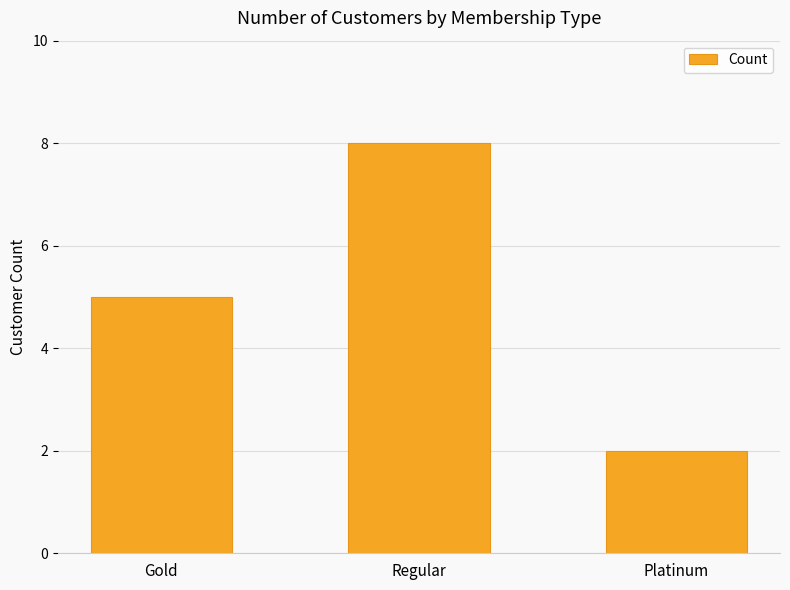

What is the label of the 2nd bar from the right?

Regular